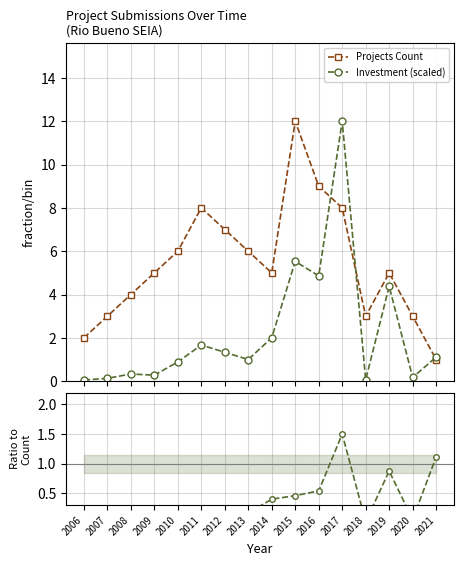

How many interior local peaks does the Projects Count series have?

3